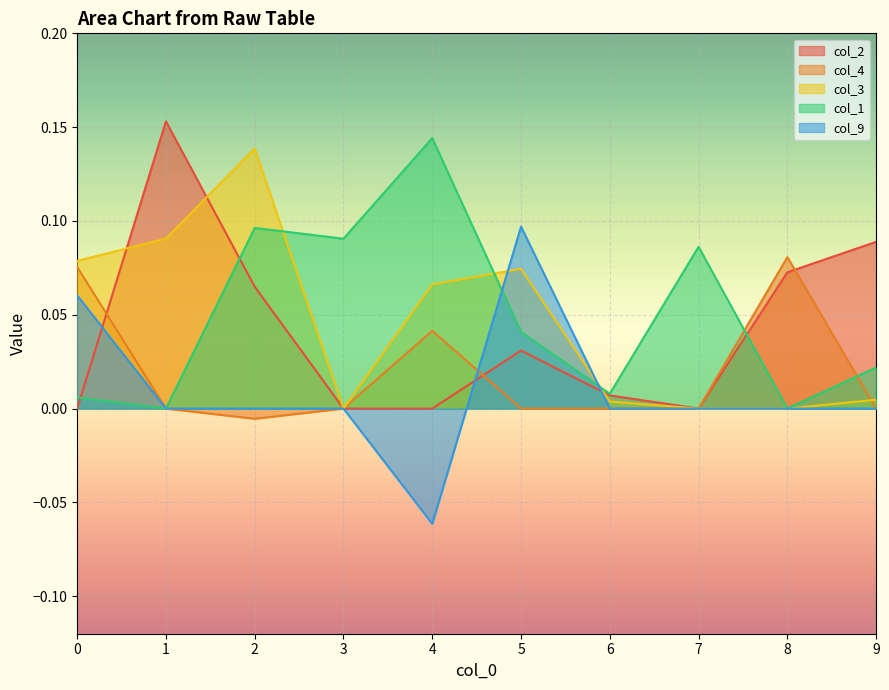

How many lines are shown in the chart?

5